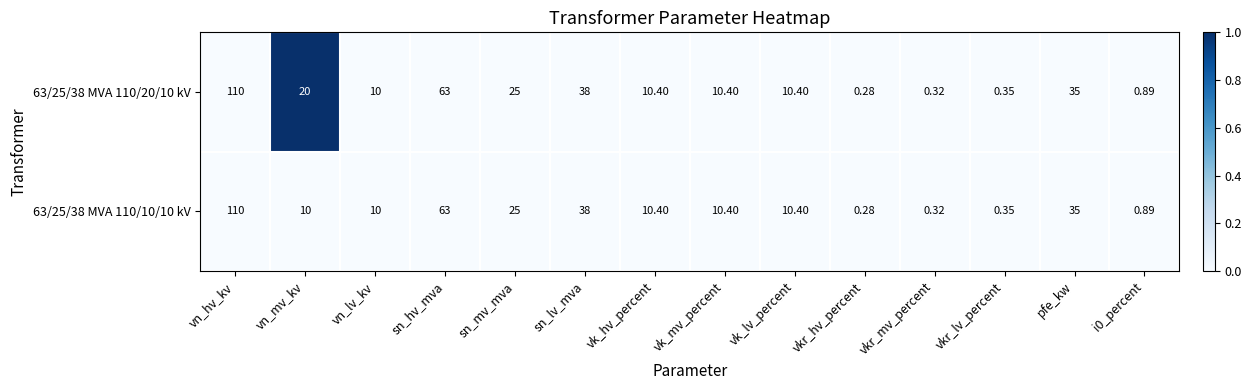

Where is 63/25/38 MVA 110/10/10 kV nearest to the value 55?

sn_hv_mva